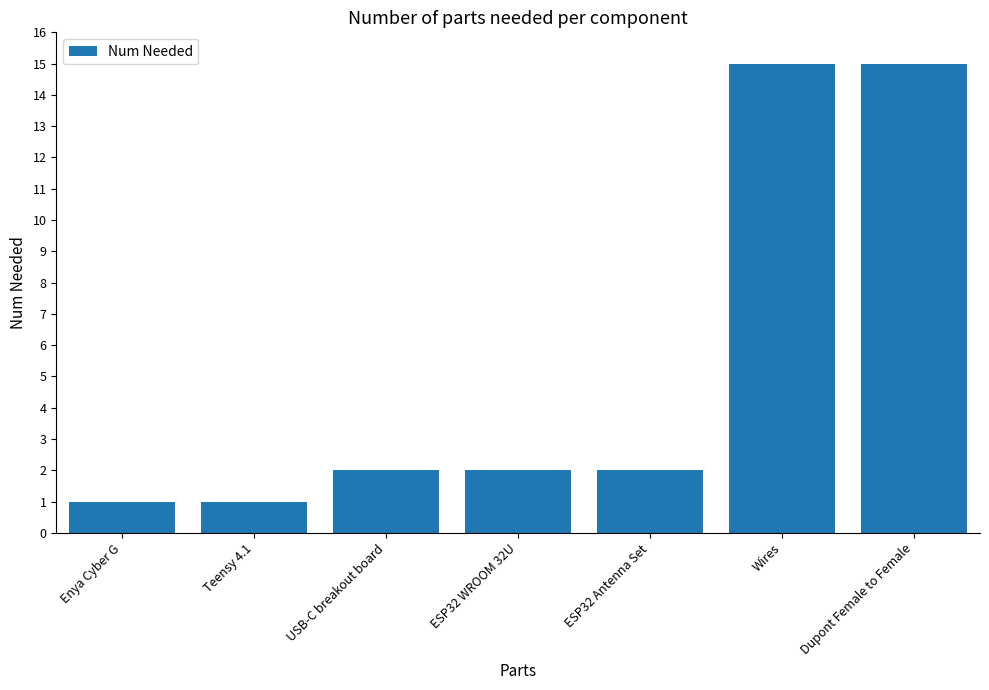

Which has a higher value, ESP32 WROOM 32U or Teensy 4.1?

ESP32 WROOM 32U